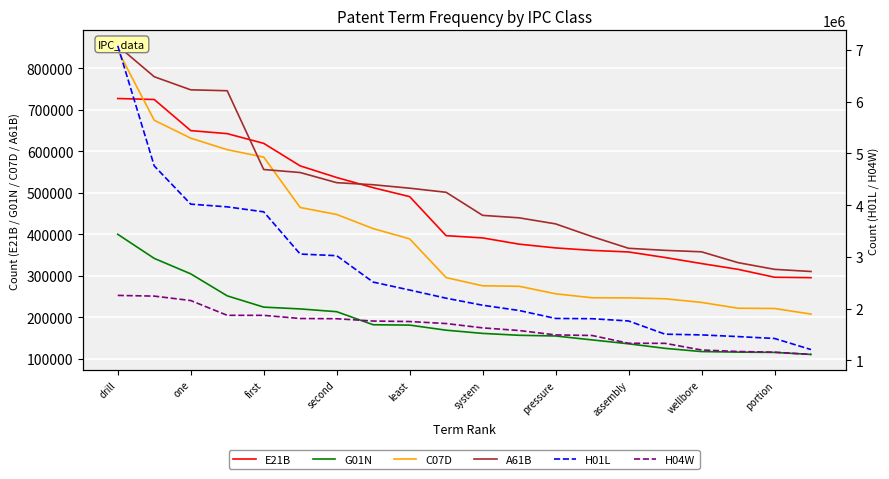

How many data points in C07D are less than 295157?

10